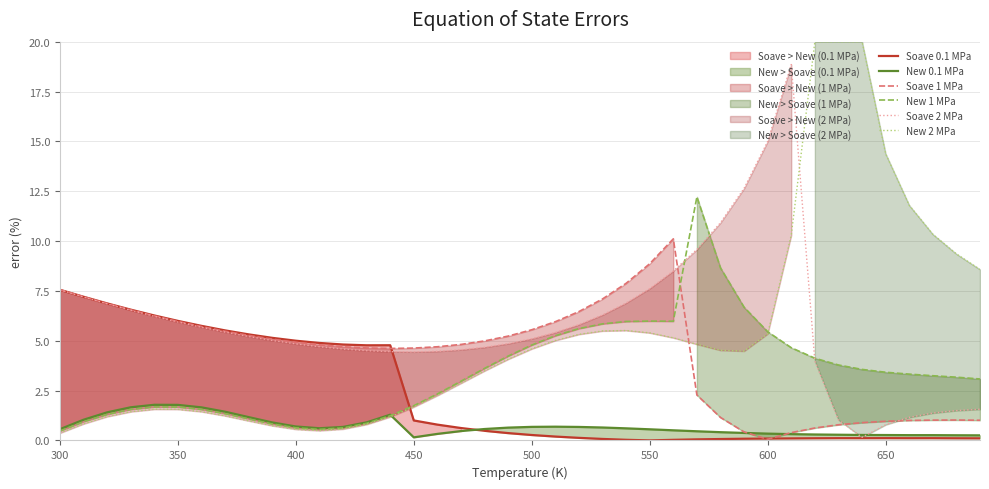

What are all the series names shown in the legend?

Soave 0.1 MPa, New 0.1 MPa, Soave 1 MPa, New 1 MPa, Soave 2 MPa, New 2 MPa